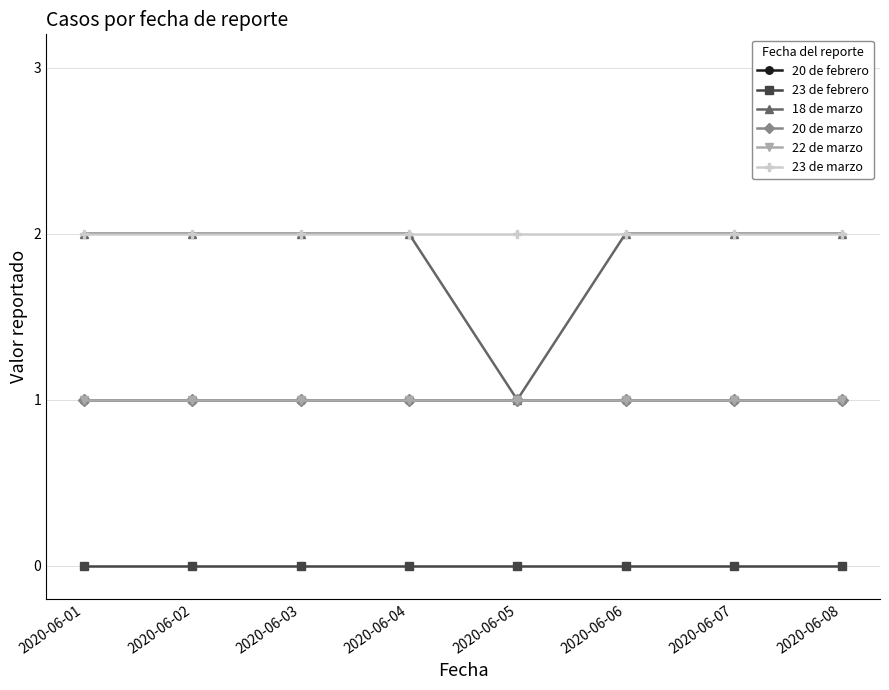

Does the chart have visible grid lines?

Yes